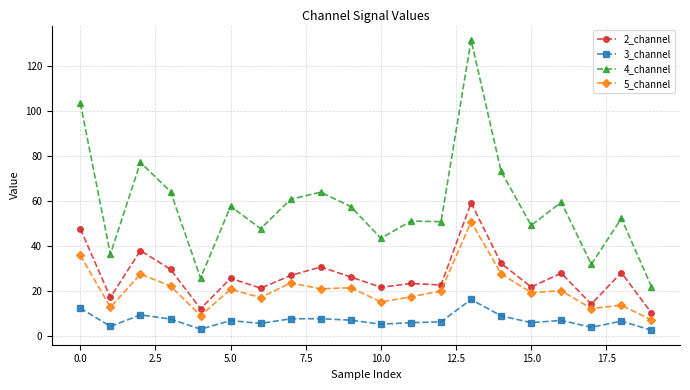

True or false: 4_channel and 3_channel intersect in this chart.

False